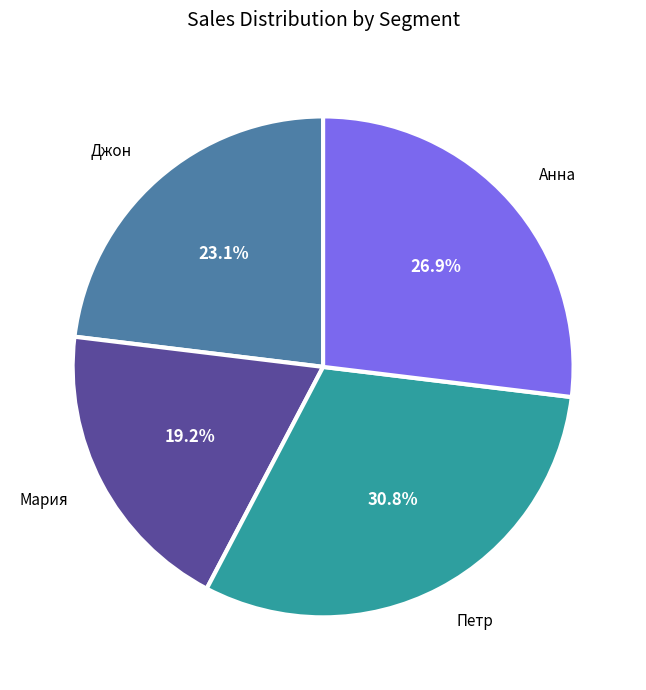

Does any single category account for the majority?

No